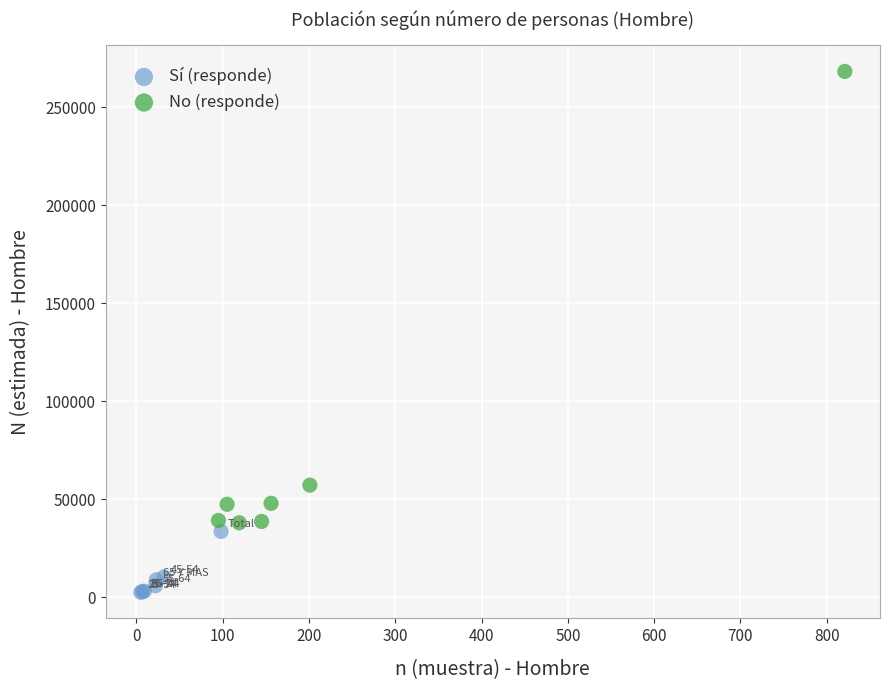

Which series has the widest spread of Y values?

No (responde)